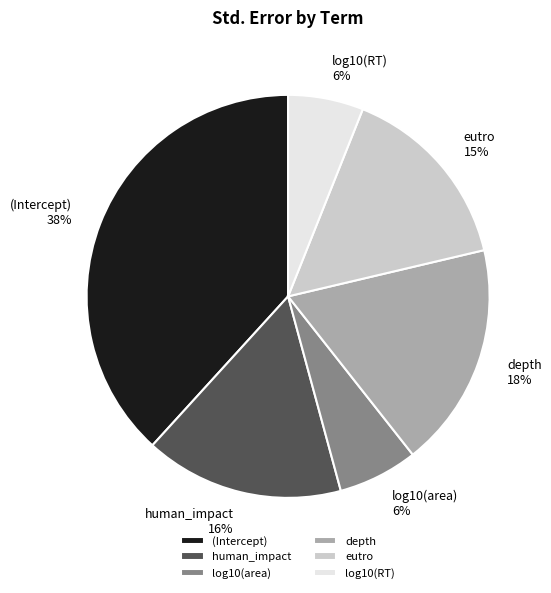

Between (Intercept) and log10(area), which is larger?

(Intercept)